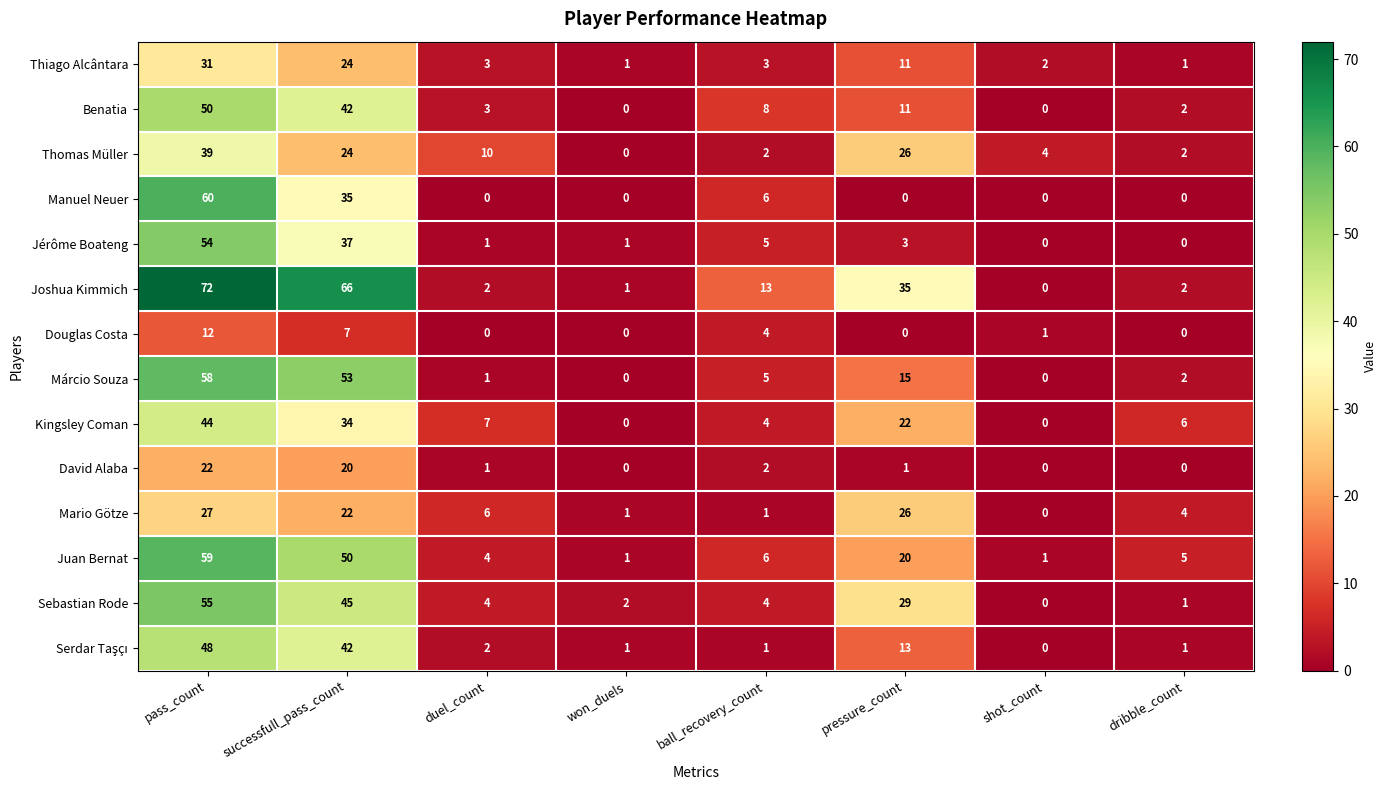

How many positive values does the Joshua Kimmich series have?

7